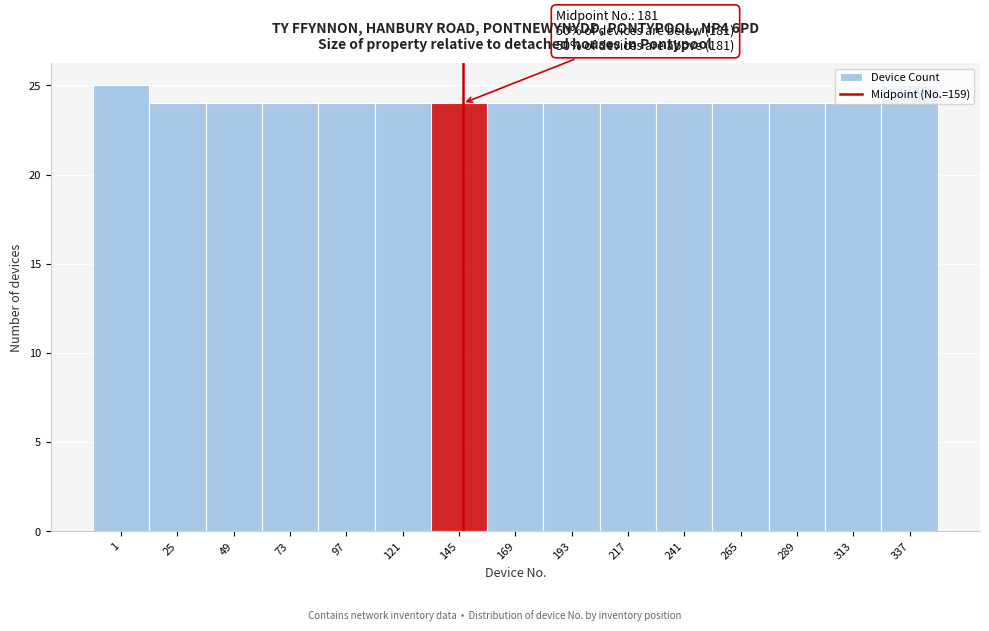

What is the greatest value displayed?

25